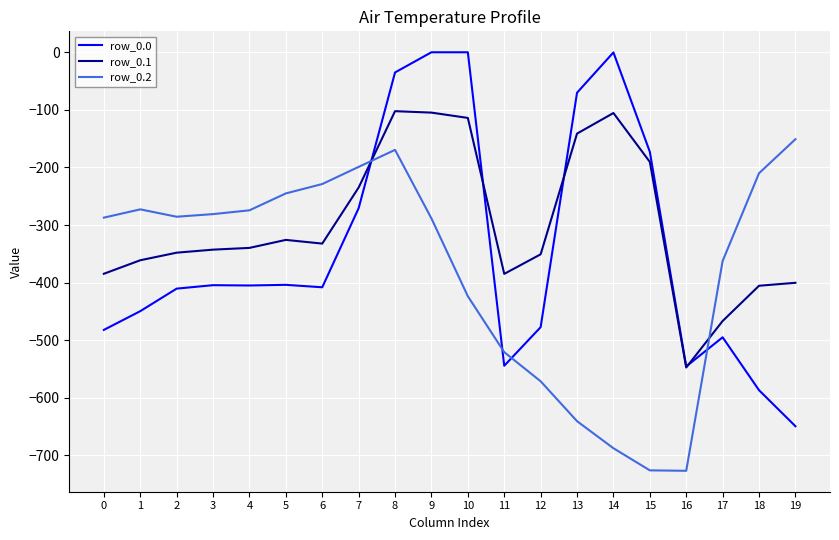

In row_0.2, how many points are higher than both neighbors (excluding endpoints)?

2